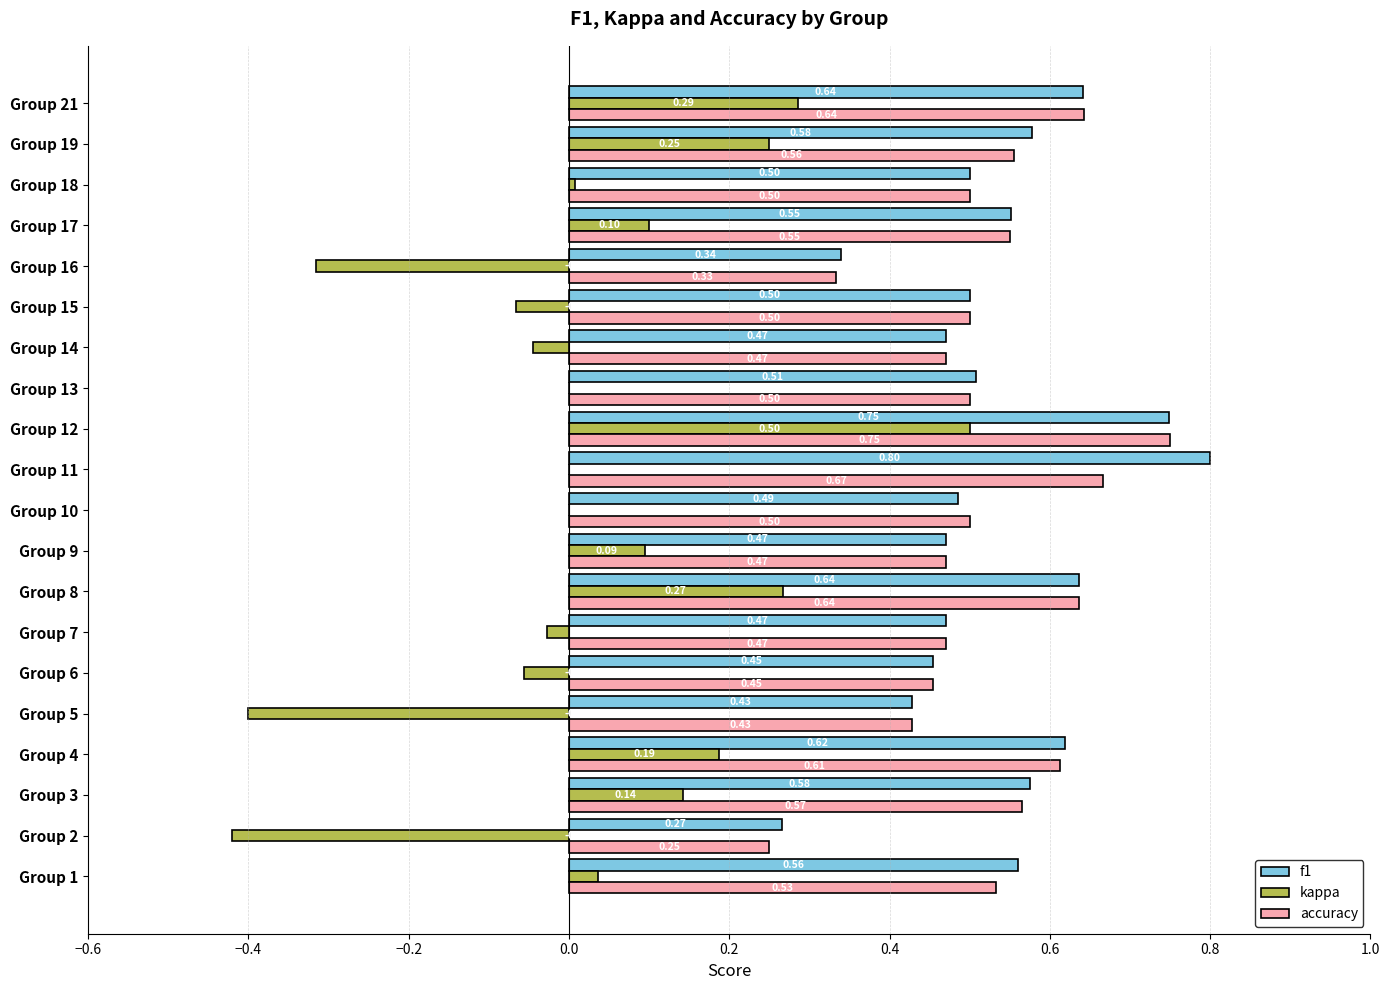

Is the value of f1 at Group 21 greater than the value of kappa at Group 10?

Yes